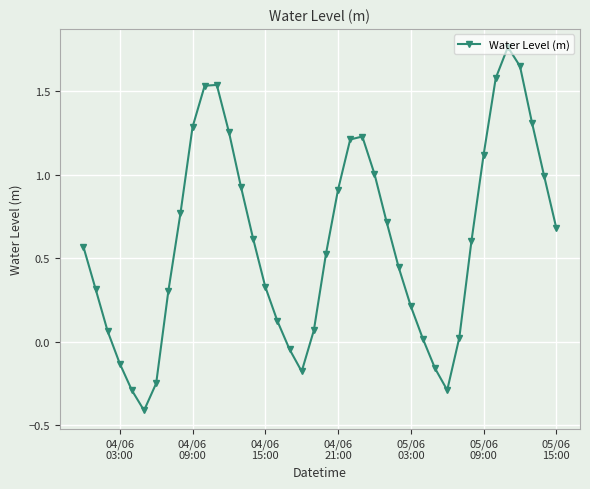

What is the value of the 34th point from the left?

1.1